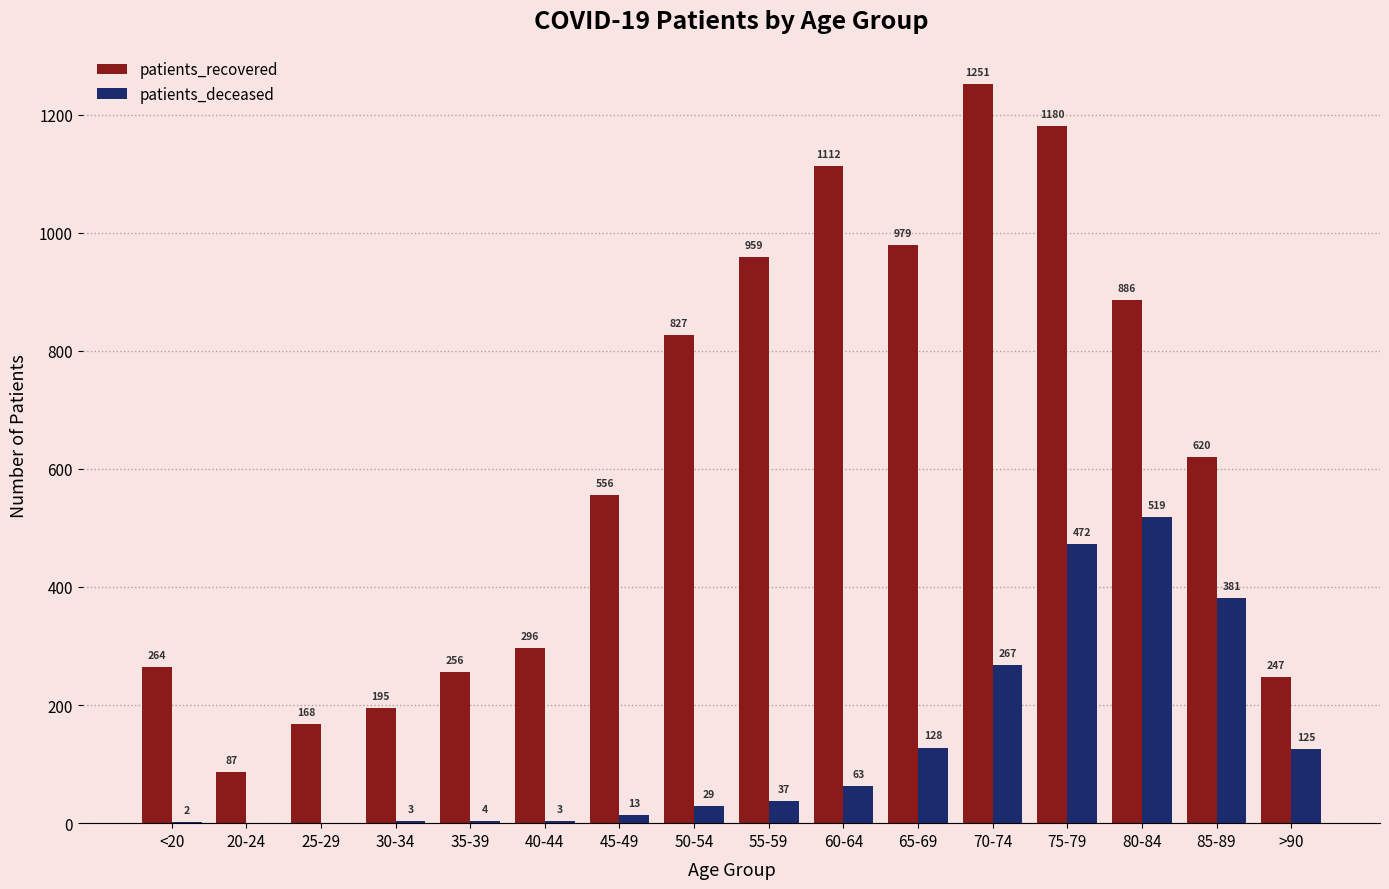

Reading left to right, extract all data points from this chart.

patients_recovered: 264	87	168	195	256	296	556	827	959	1112	979	1251	1180	886	620	247
patients_deceased: 2	0	0	3	4	3	13	29	37	63	128	267	472	519	381	125